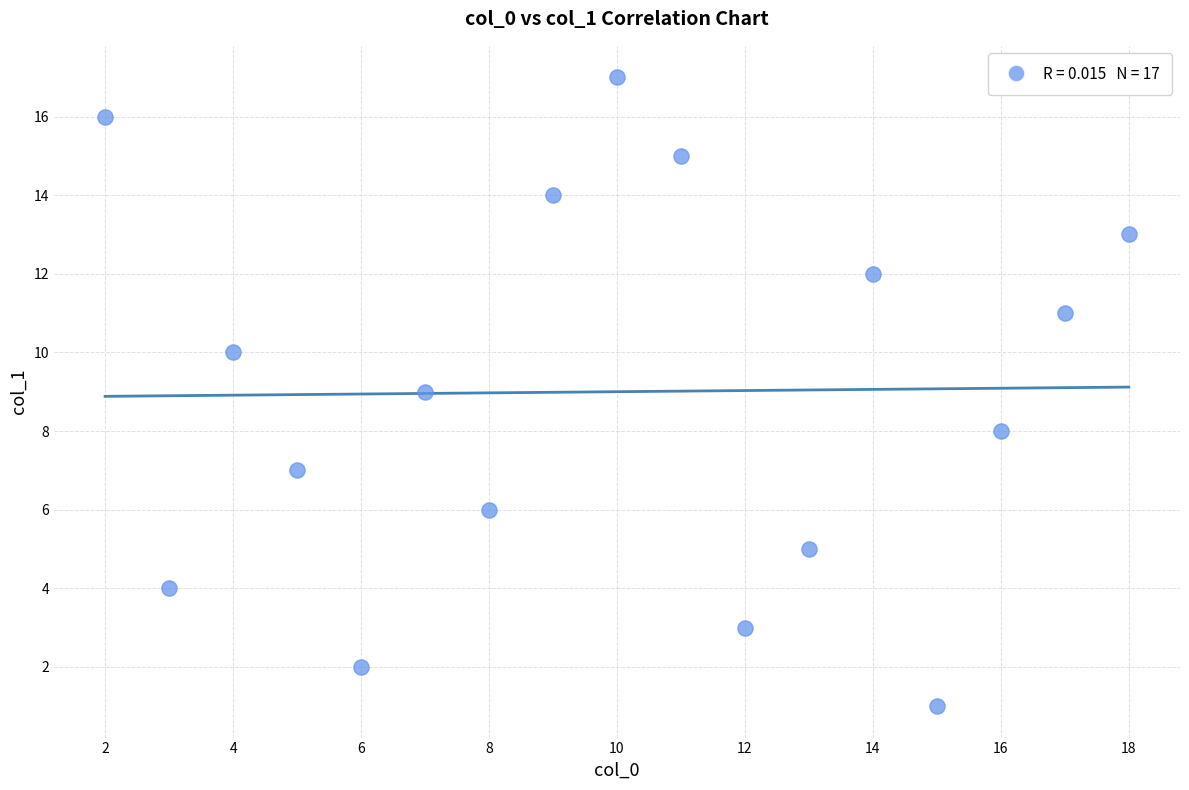

What is the range of X values (max minus min)?

16